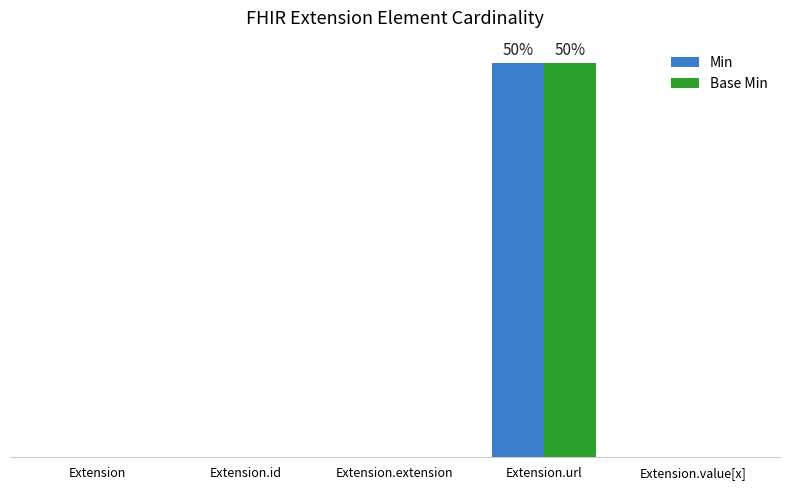

What is the highest value of the Base Min series?

1